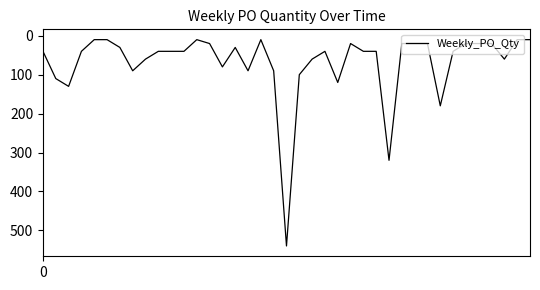

What is the greatest value displayed?

540